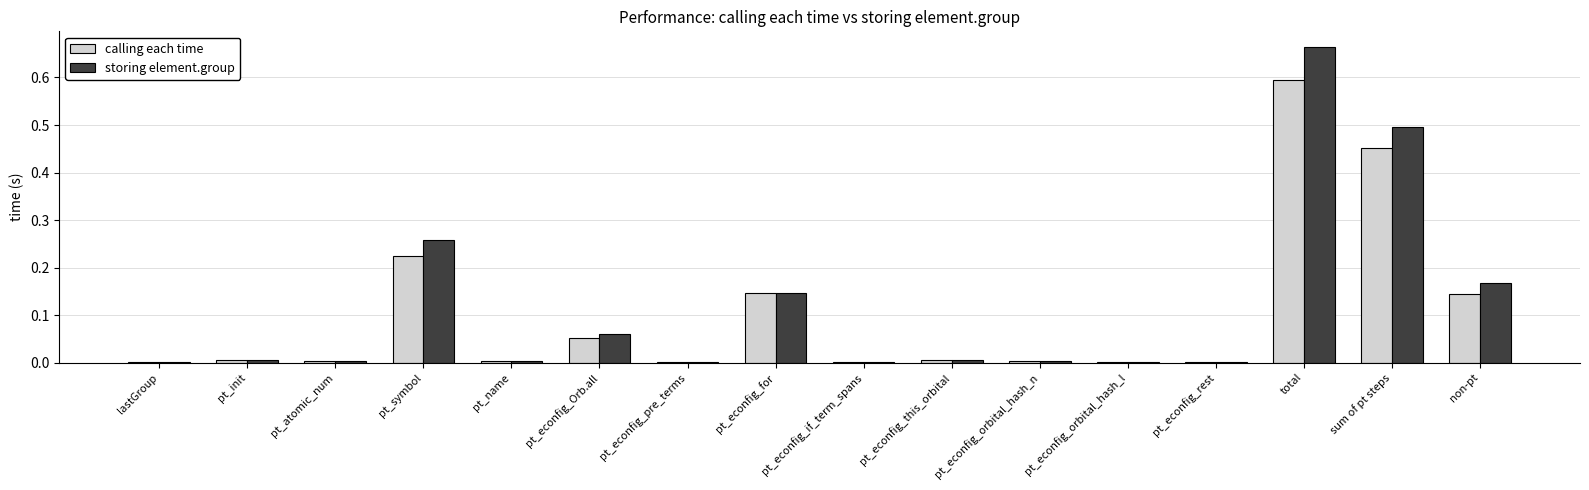

What is the sum of all storing element.group values?

1.8